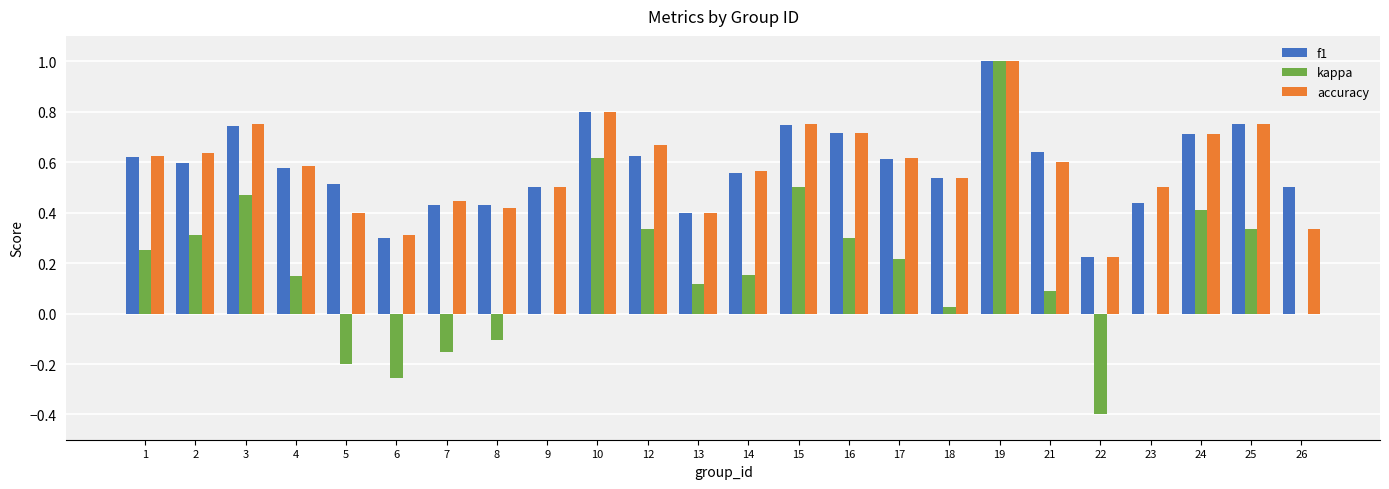

How many groups of bars are there?

24